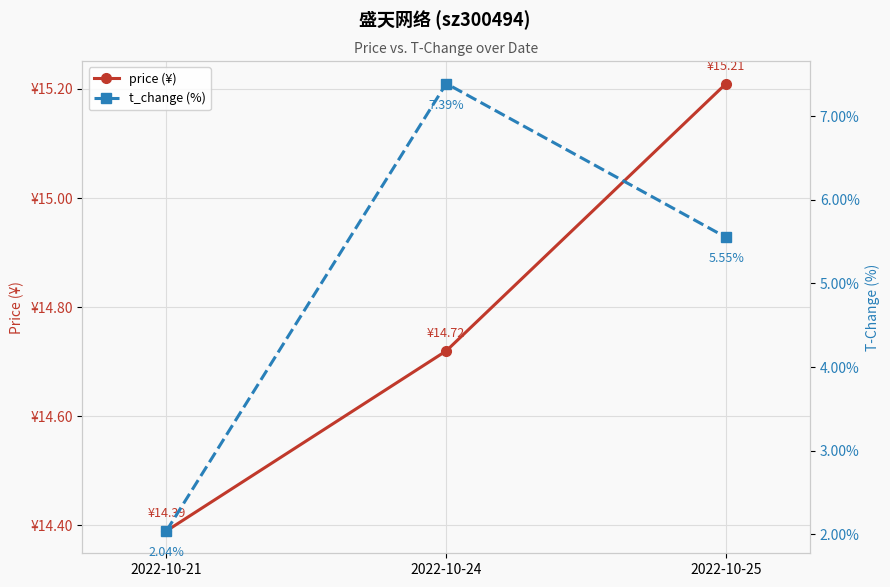

True or false: t_change (%) has a value of 2.9 at 2022-10-21.

False